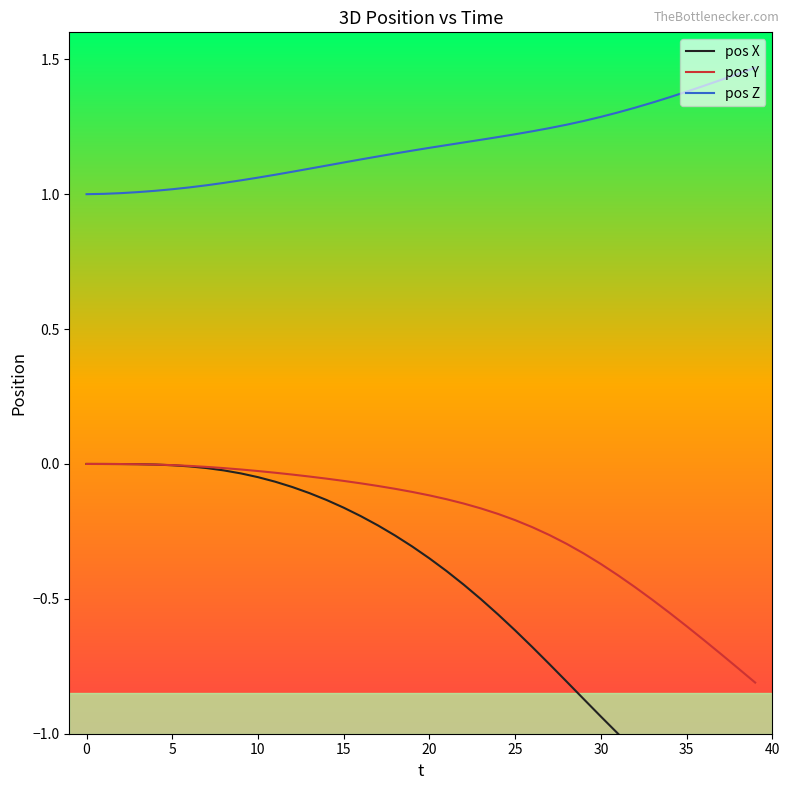

Is this an area chart (filled region under the line)?

No